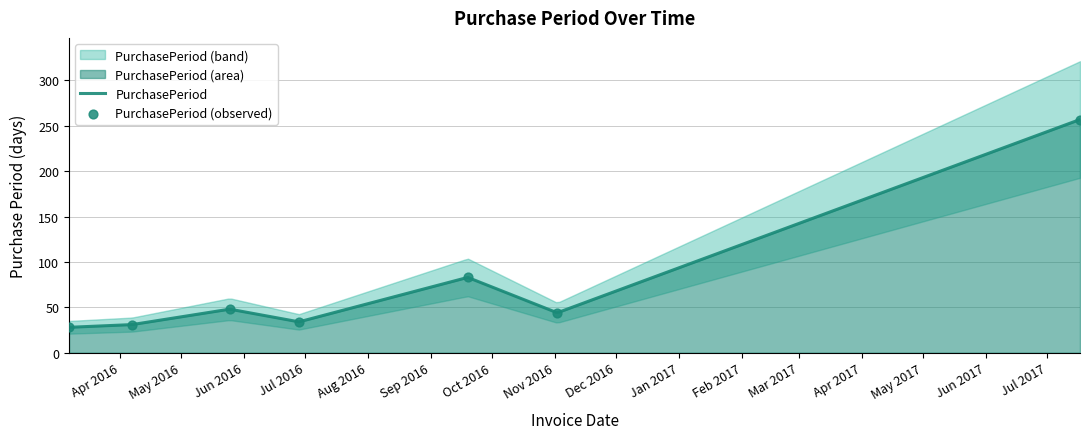

What is the change in value from 2016-05-25 to 2016-11-02?

-4